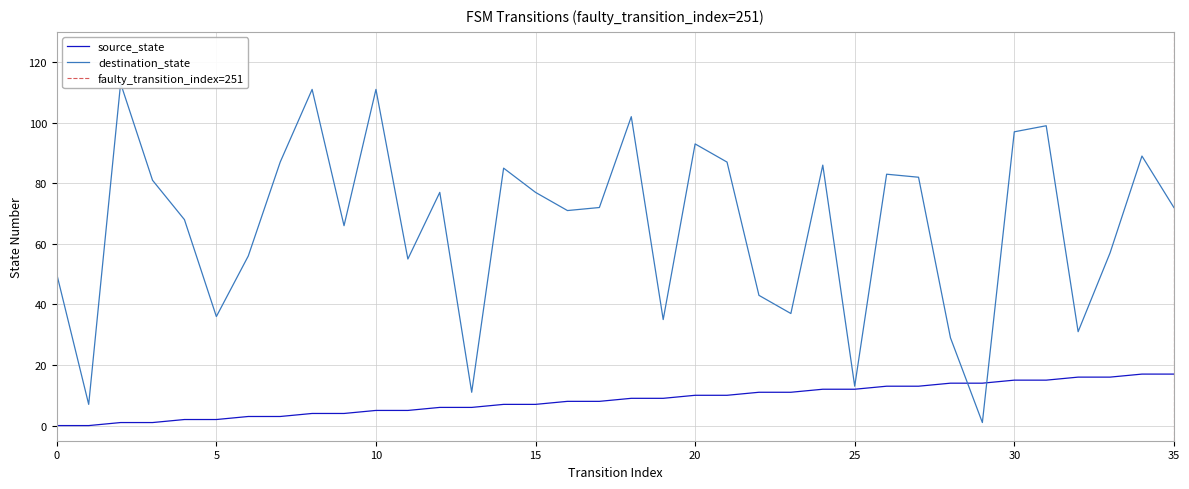

Does the chart have visible grid lines?

Yes